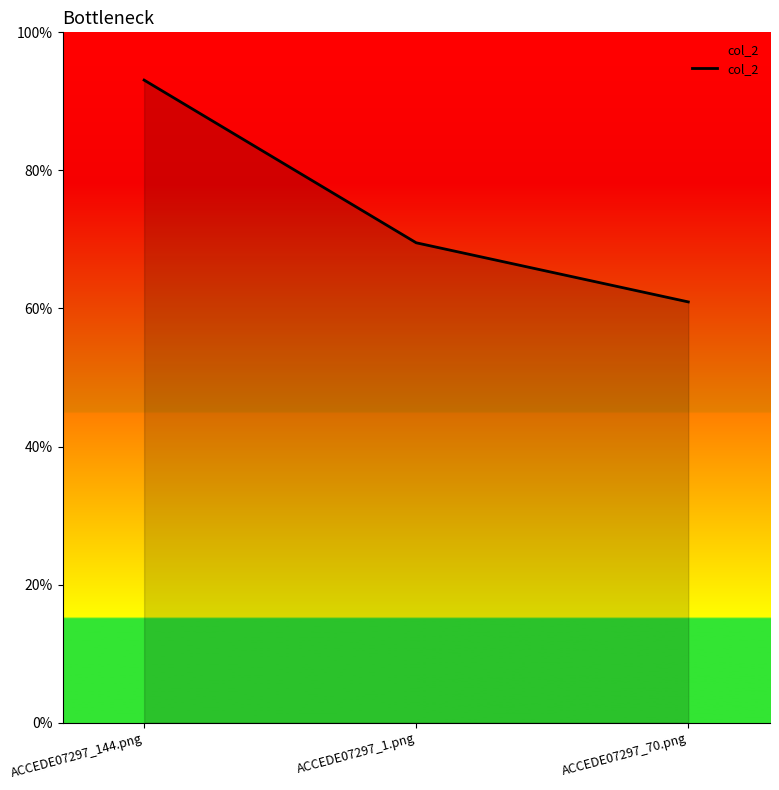

Does the chart display data point markers on the line(s)?

No